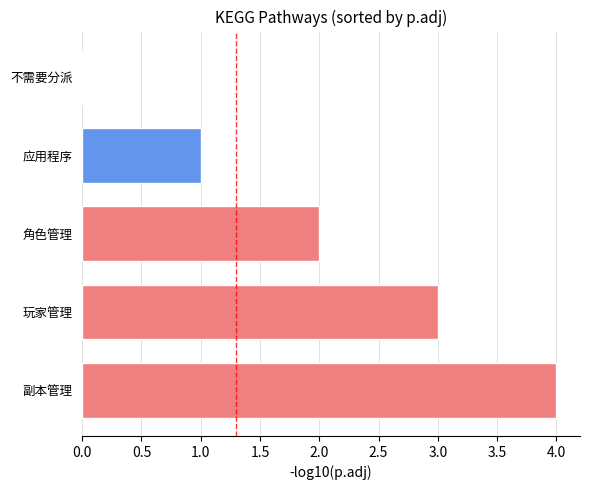

Count the values in the range 1 to 3.

3